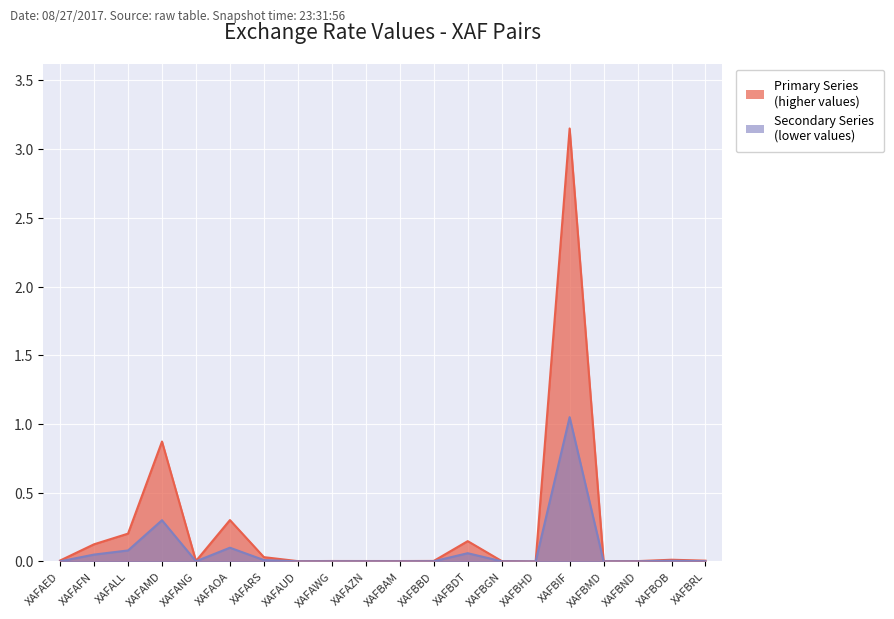

Rank the categories by Primary Series value from highest to lowest.

XAFBIF, XAFAMD, XAFAOA, XAFALL, XAFBDT, XAFAFN, XAFARS, XAFBOB, XAFAED, XAFBRL, XAFBBD, XAFANG, XAFAWG, XAFAZN, XAFBGN, XAFBAM, XAFBND, XAFAUD, XAFBMD, XAFBHD